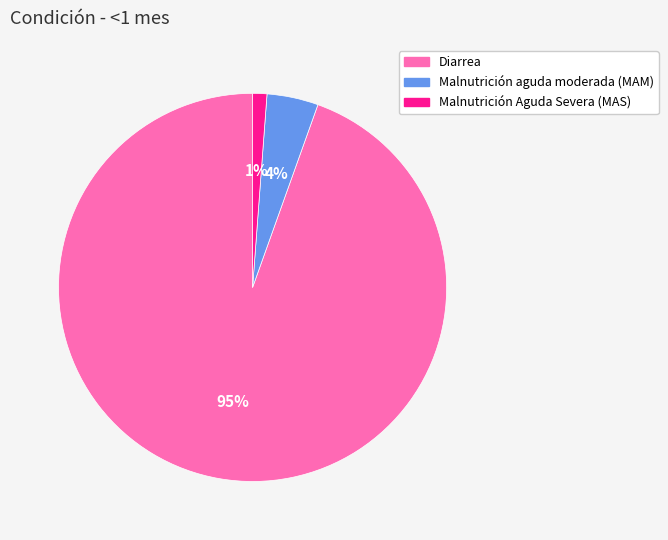

Does Malnutrición aguda moderada (MAM) account for over 50% of the chart?

No